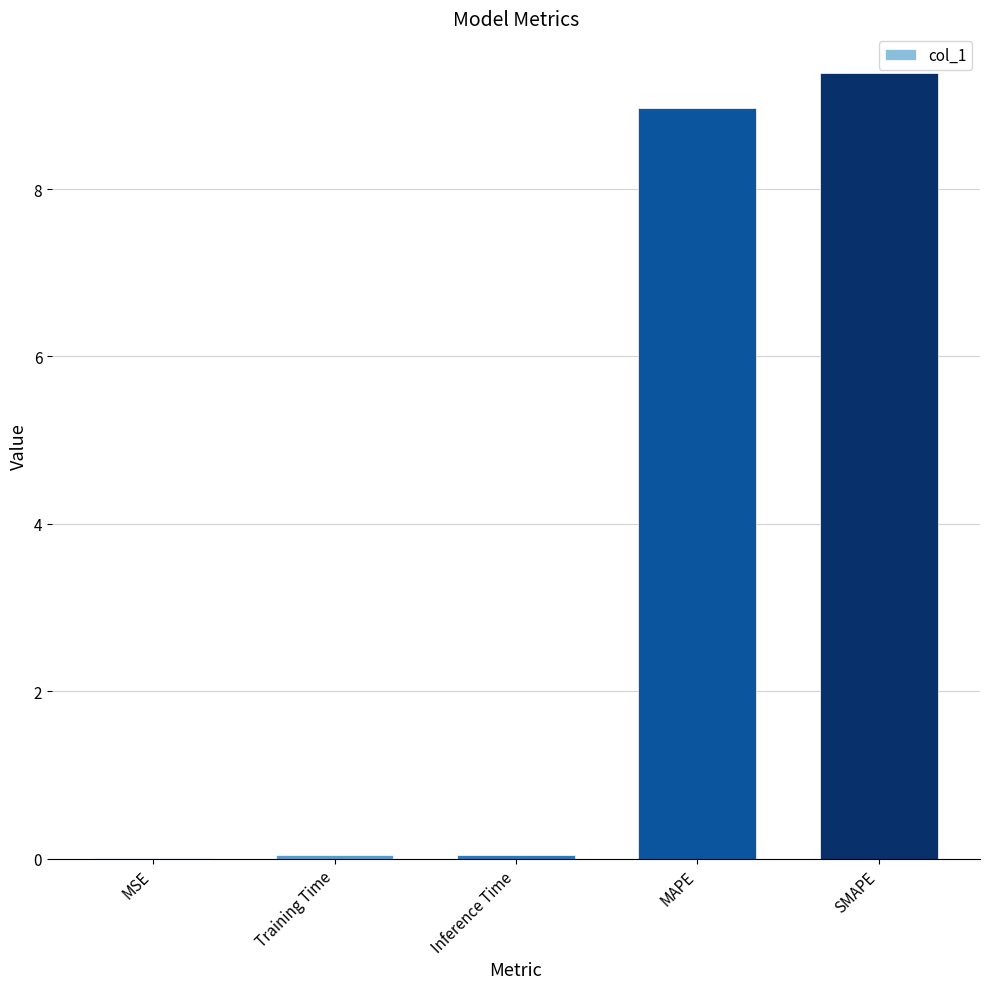

What is the sum of all values?

18.5